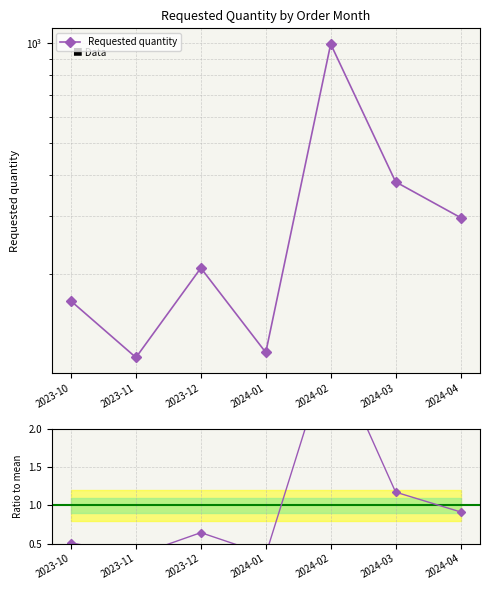

At 2024-03, list the series in order from largest to smallest.

Requested quantity, Ratio to mean